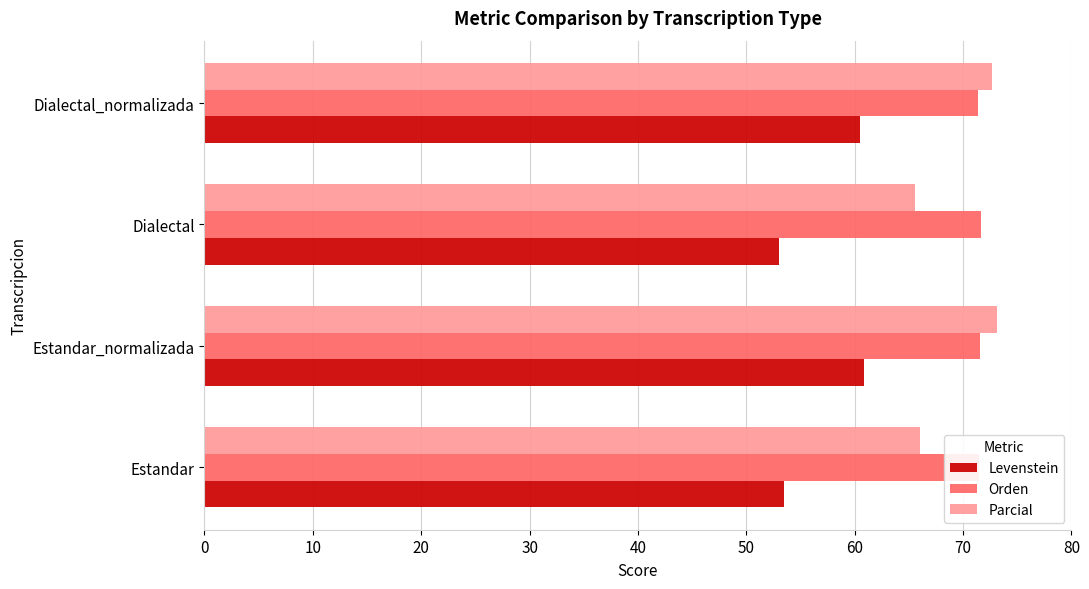

Is the value of Orden at Estandar_normalizada greater than the value of Levenstein at Dialectal_normalizada?

Yes